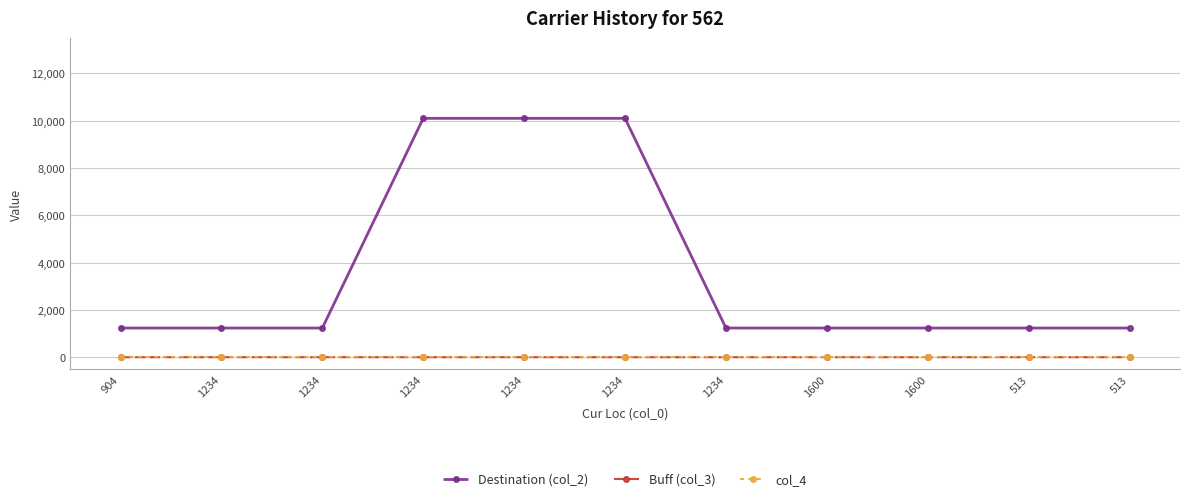

Count the number of categories in the chart.

11